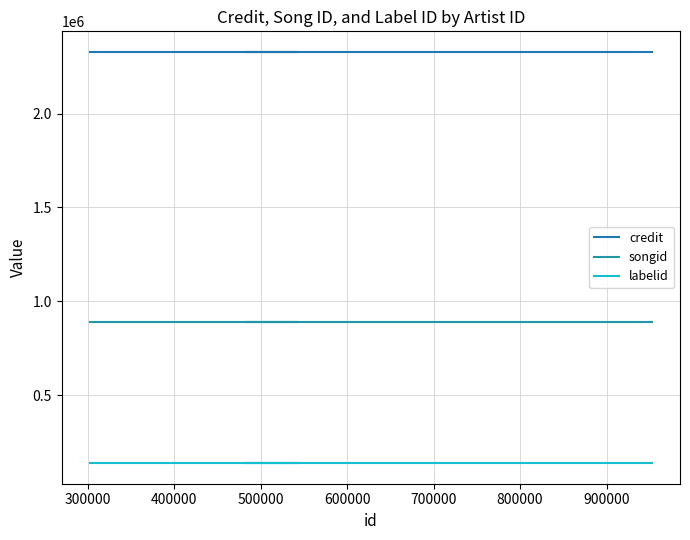

Reading left to right, what are all the values shown in this chart?

credit: 2329101	2329101	2329101	2329101	2329101
songid: 890995	890995	890995	890995	890995
labelid: 137304	137304	137304	137304	137304